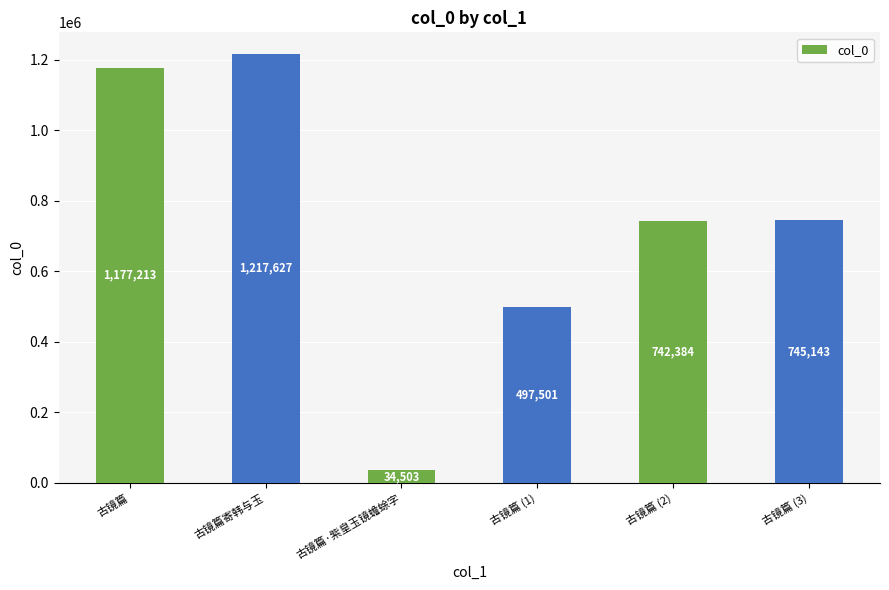

True or false: the data shows 34503 at 古镜篇·紫皇玉镜蟾蜍字.

True